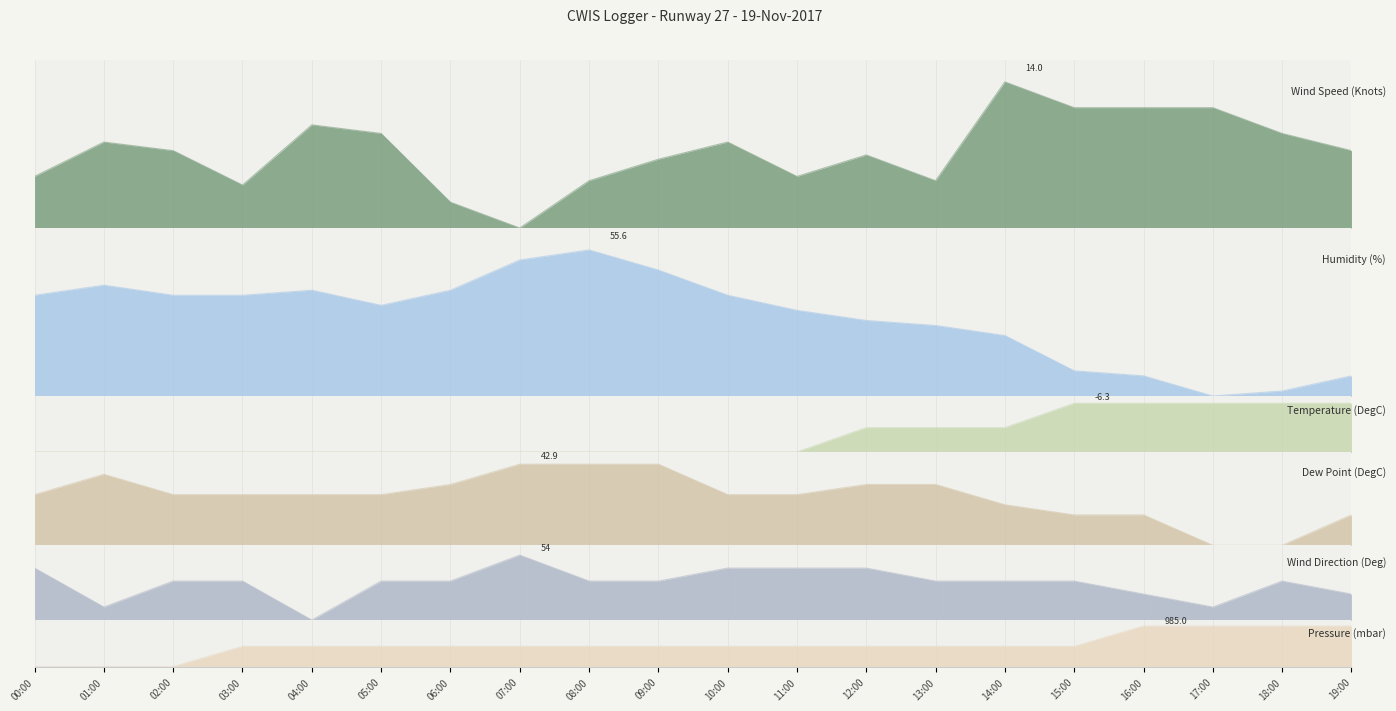

How many intersections are there between Temperature (DegC) and Wind Speed (Knots)?

3